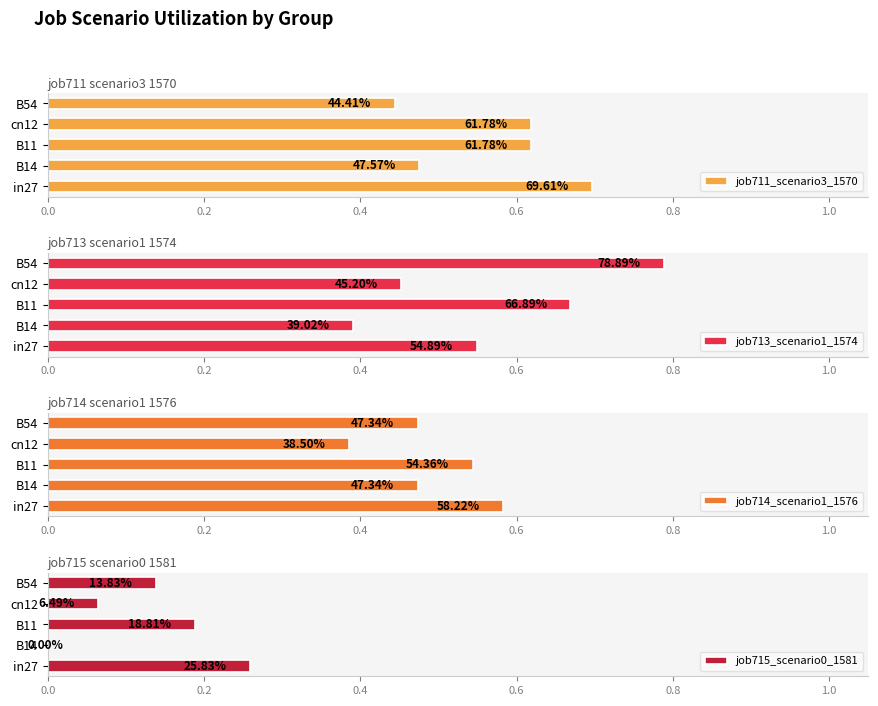

What are all the series names shown in the legend?

job711_scenario3_1570, job713_scenario1_1574, job714_scenario1_1576, job715_scenario0_1581